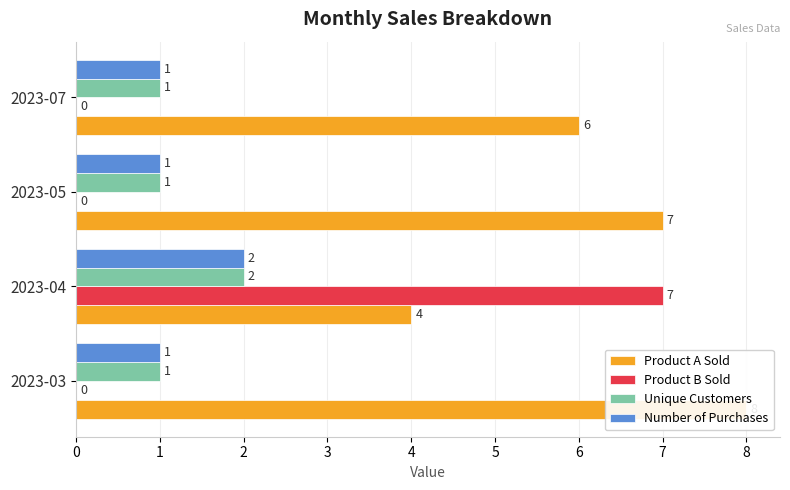

At 0, list the series in order from smallest to largest.

Product B Sold, Unique Customers, Number of Purchases, Product A Sold